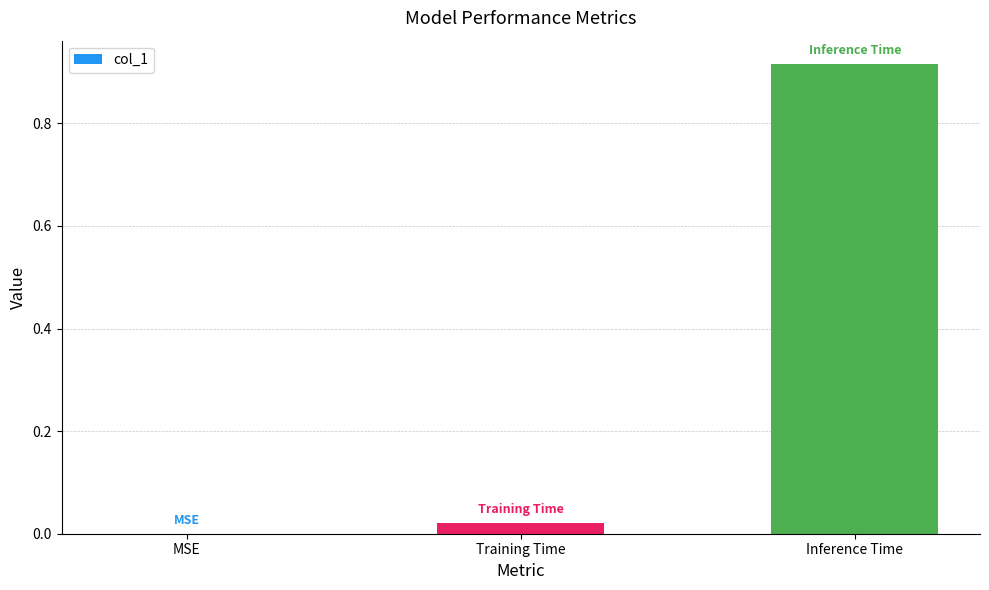

How many categories are shown in the chart?

3